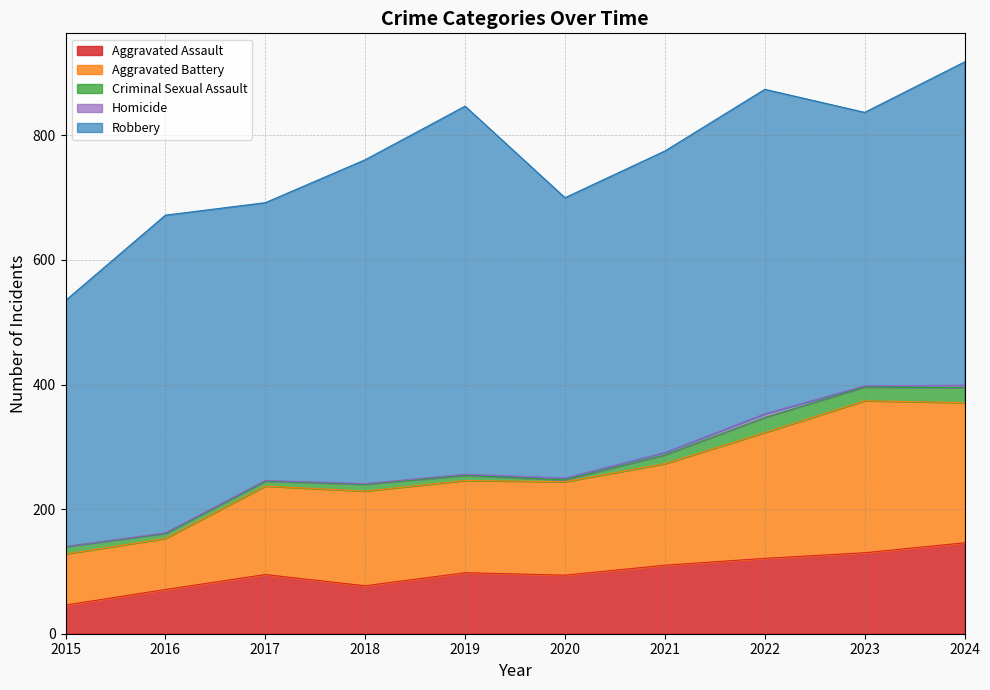

True or false: Criminal Sexual Assault and Robbery cross at least once.

False